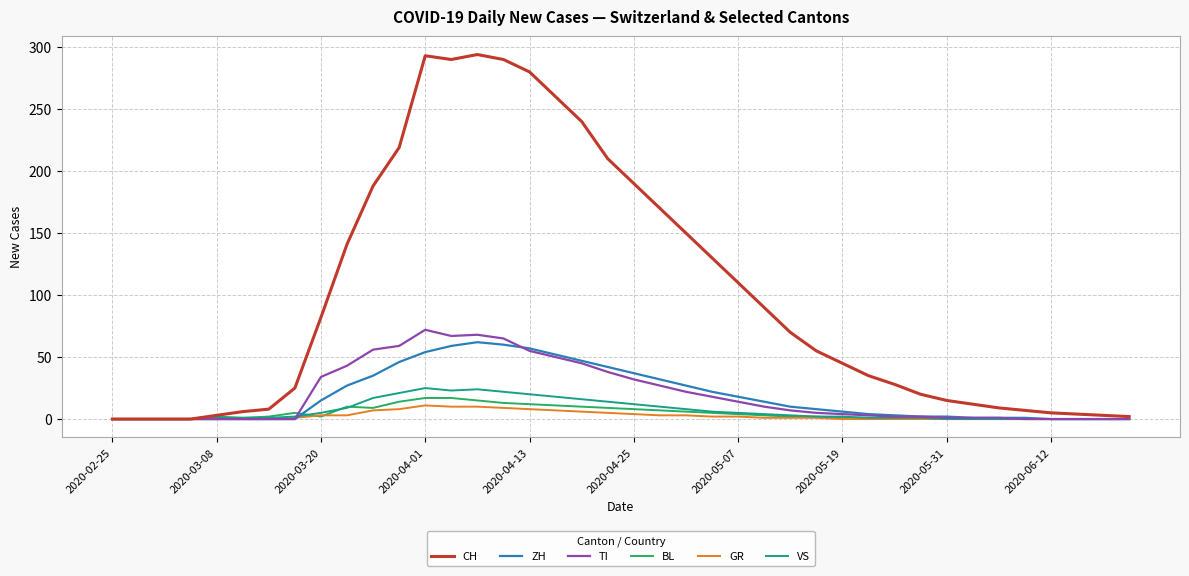

Which series has the largest total across all categories?

CH